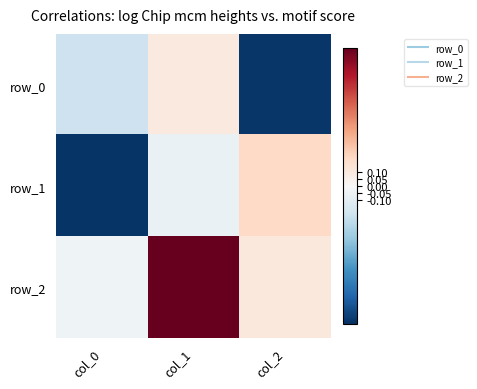

How many data points in row_0 are less than 0?

2